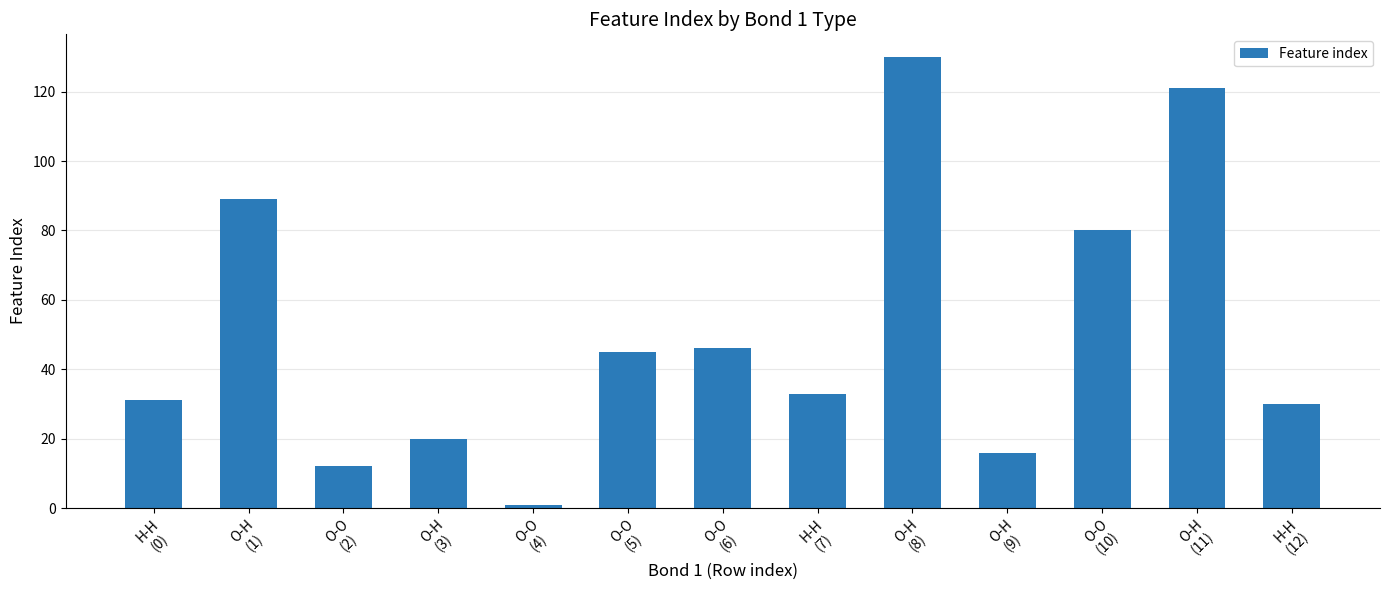

What is the sum of all values?

654